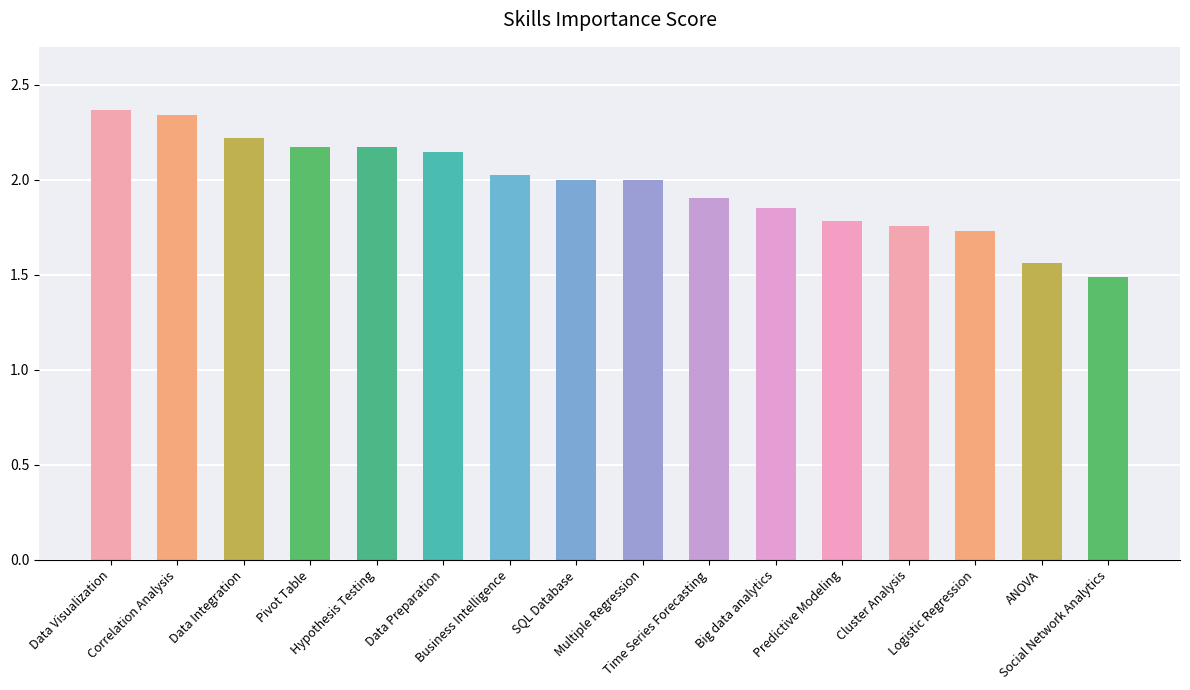

Does the chart contain stacked bars?

No